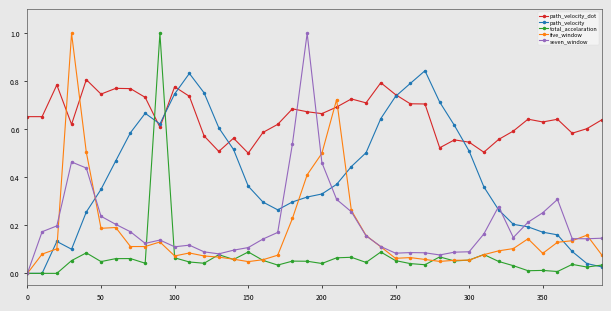

What is the maximum value shown in the chart?

1.0